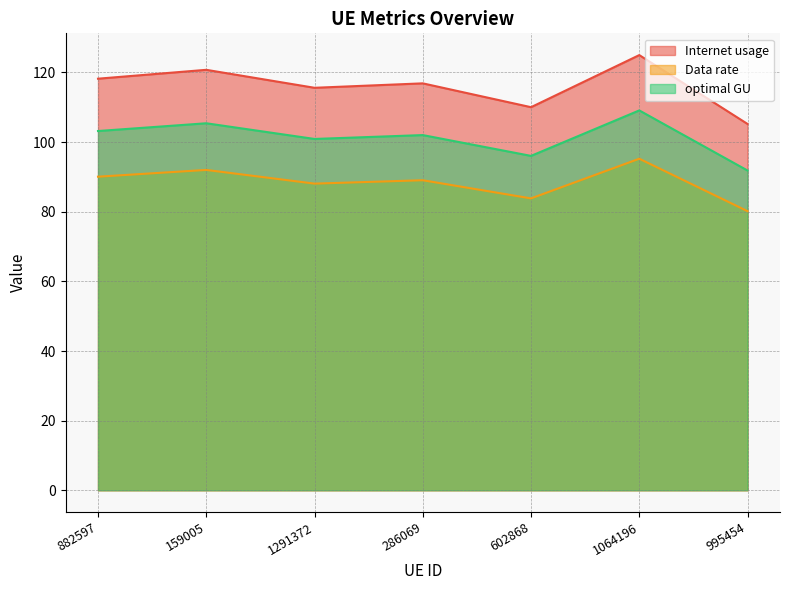

Reading right to left, transcribe all the data shown in this chart.

Internet usage: 995454=105.2	1064196=125.0	602868=110.0	286069=116.9	1291372=115.6	159005=120.8	882597=118.2
Data rate: 995454=80.2	1064196=95.2	602868=83.8	286069=89.0	1291372=88.1	159005=92.0	882597=90.1
optimal GU: 995454=91.8	1064196=109.1	602868=96.0	286069=102.0	1291372=100.9	159005=105.4	882597=103.2